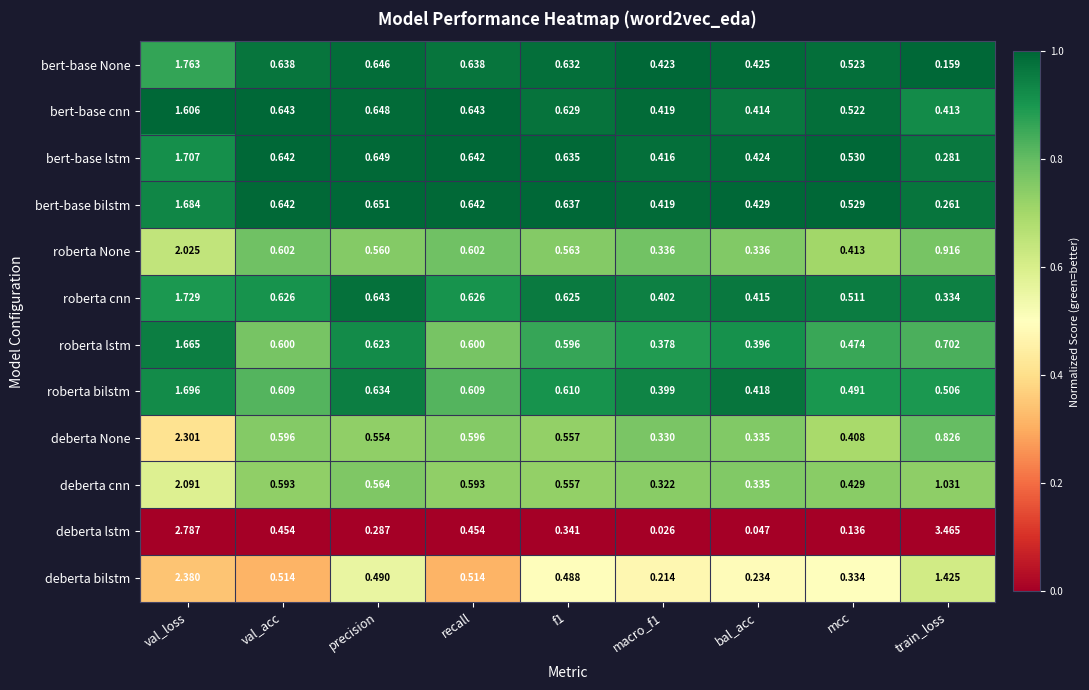

At which label does bert-base bilstm reach its peak?

val_loss